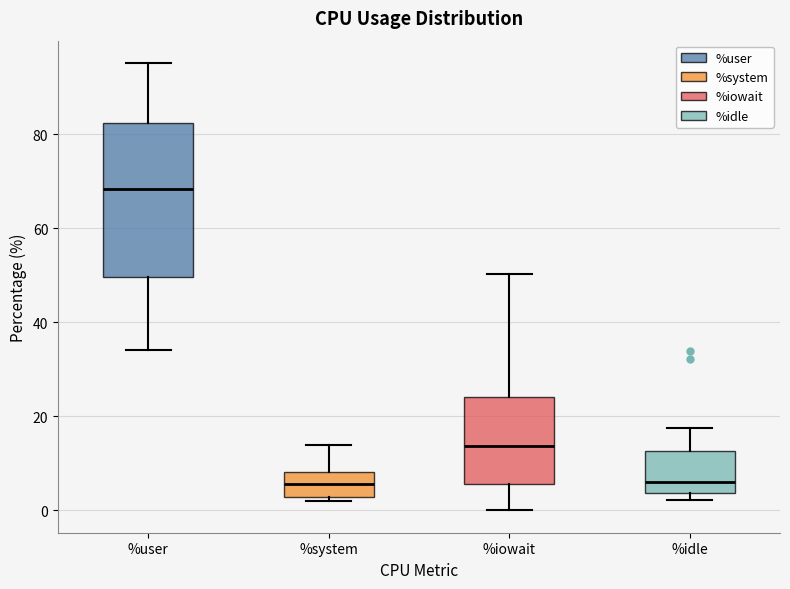

Which box is the tallest, from its lower edge to its upper edge?

%user